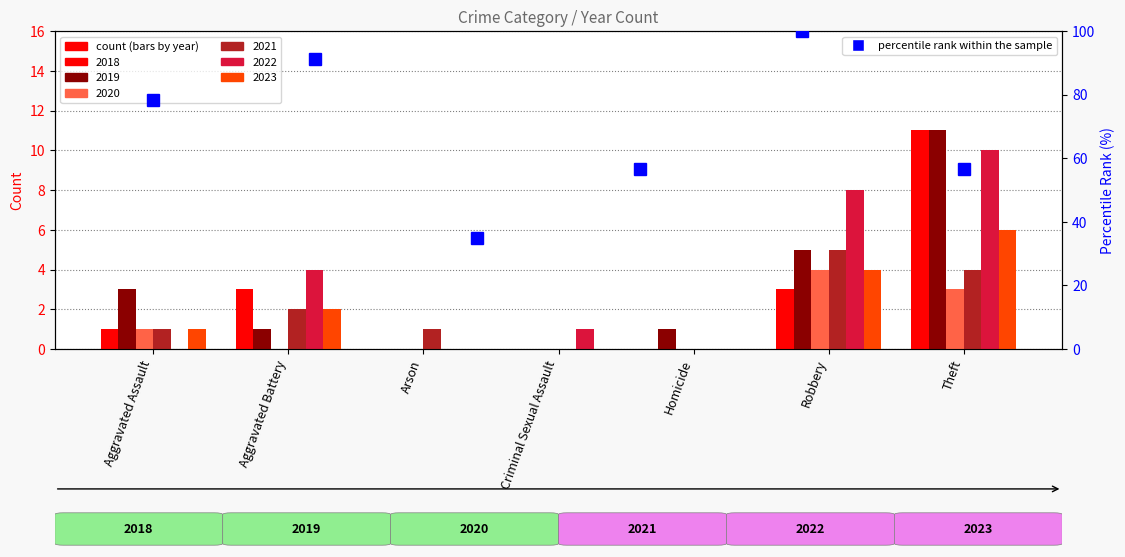

What position from the left is Criminal Sexual Assault?

4